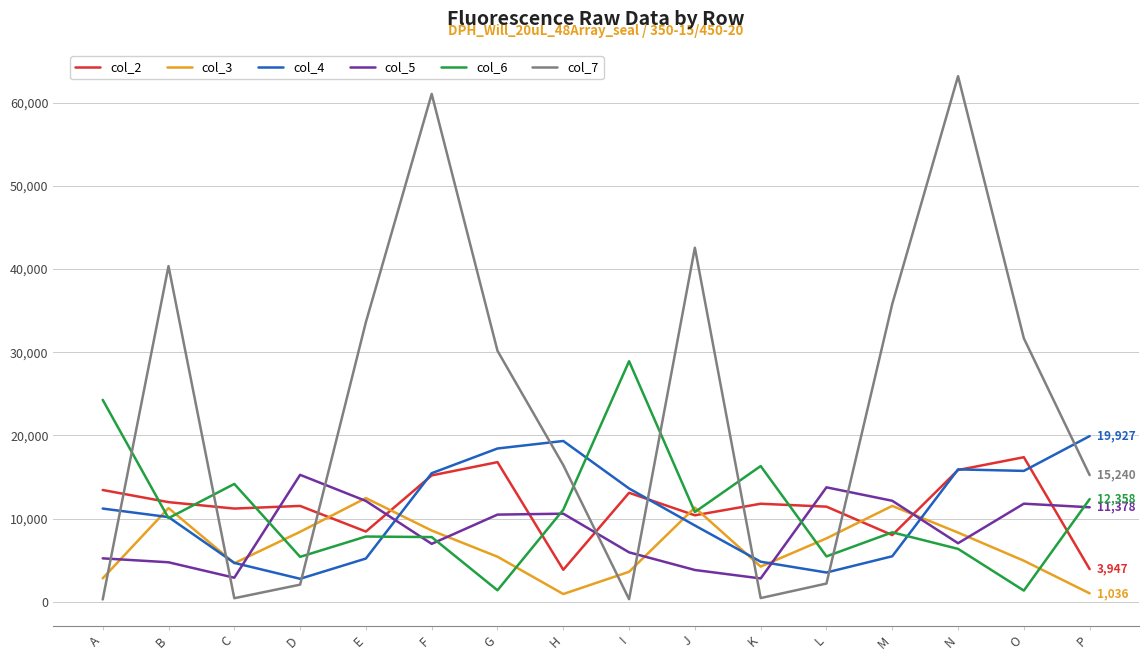

Is the value of col_3 at C greater than the value of col_7 at D?

Yes